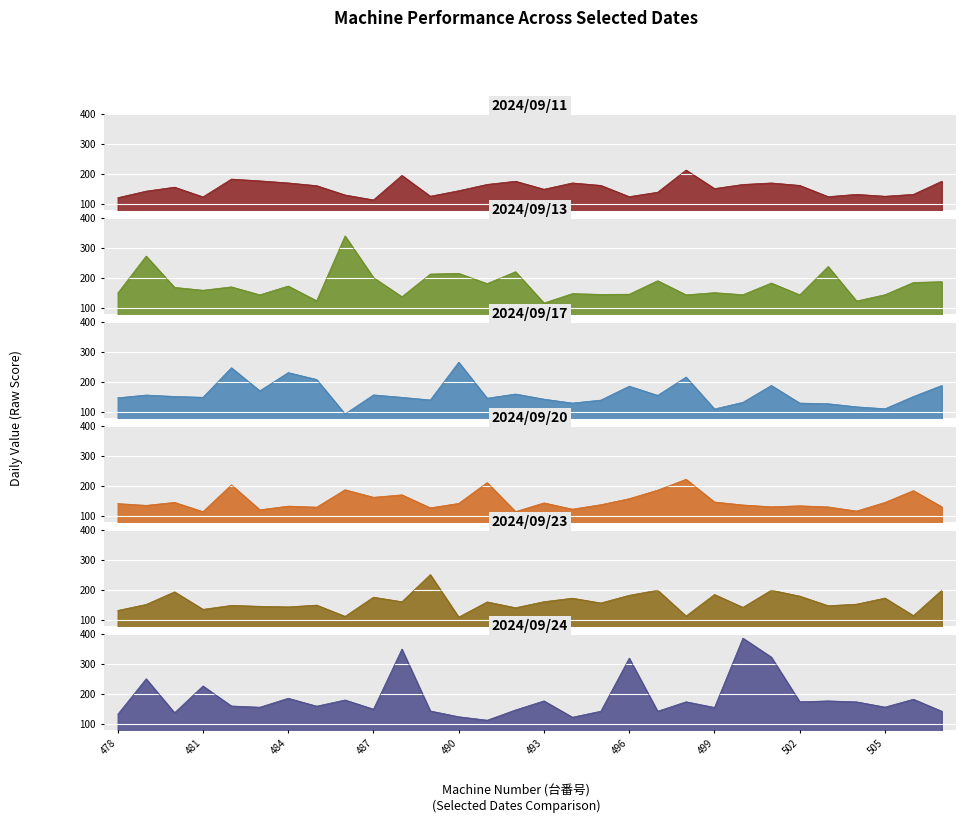

In 2024/09/24, how many points are higher than both neighbors (excluding endpoints)?

11